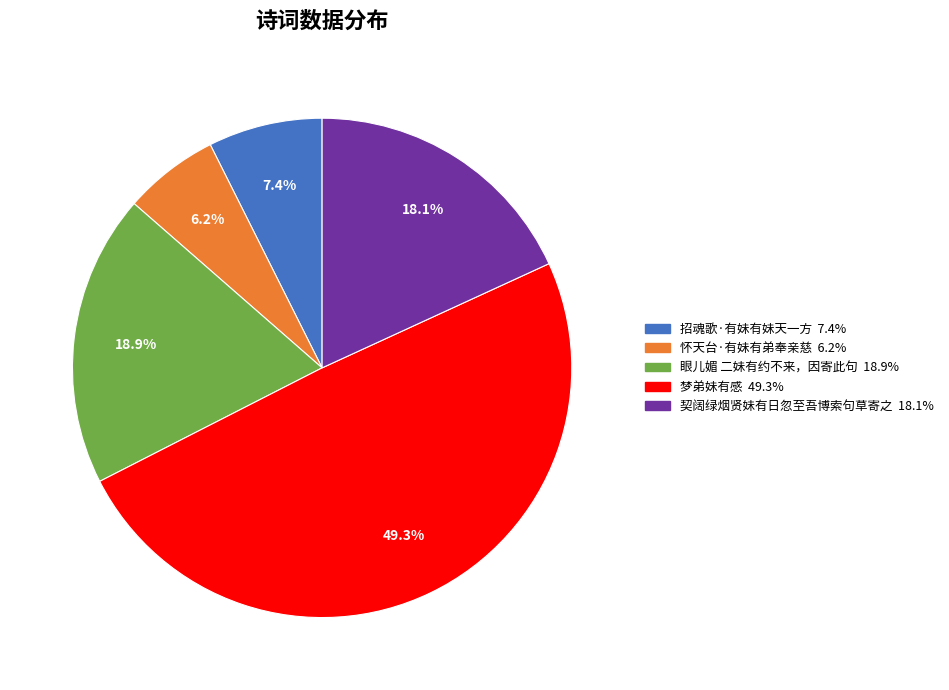

What percentage is the 梦弟妹有感 slice, to the nearest percent?

49%